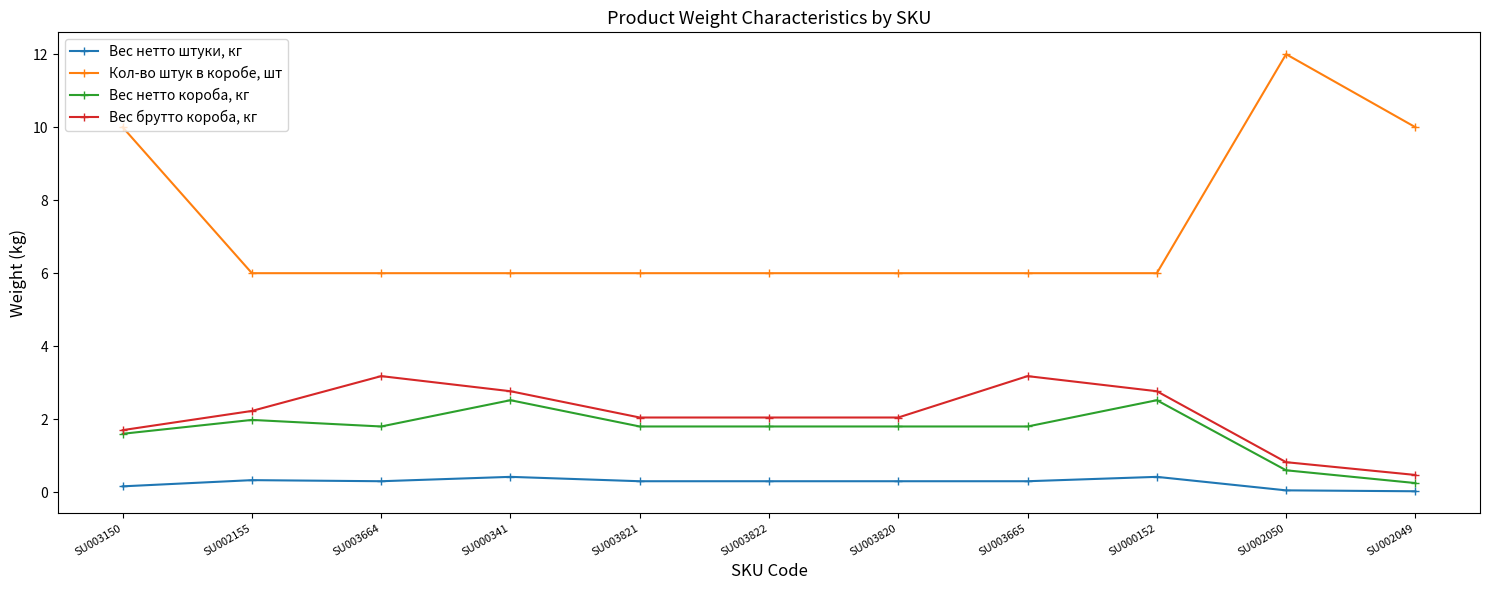

What are all the series names shown in the legend?

Вес нетто штуки, кг, Кол-во штук в коробе, шт, Вес нетто короба, кг, Вес брутто короба, кг